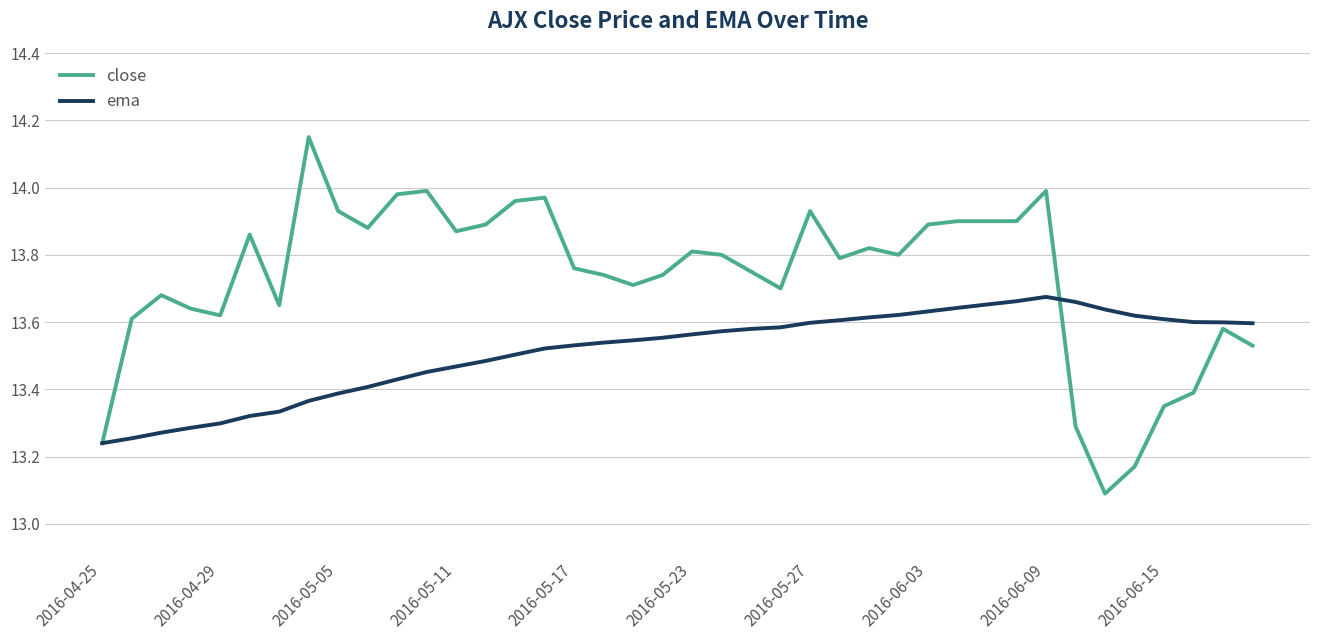

How many lines are shown in the chart?

2